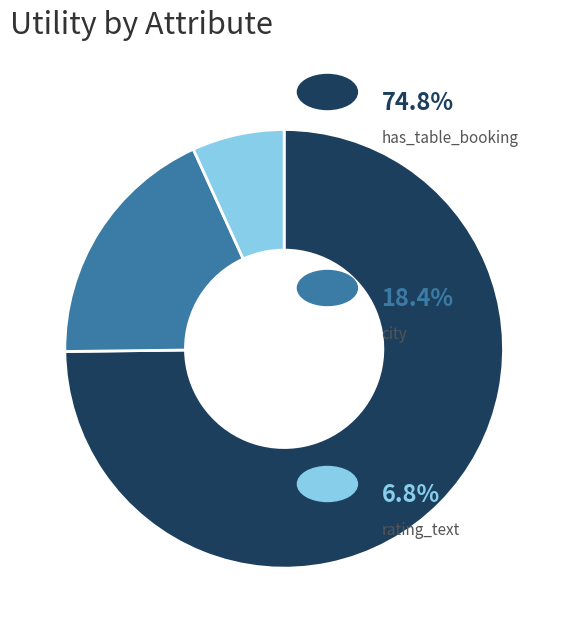

Is there any slice that represents more than half of the pie?

Yes